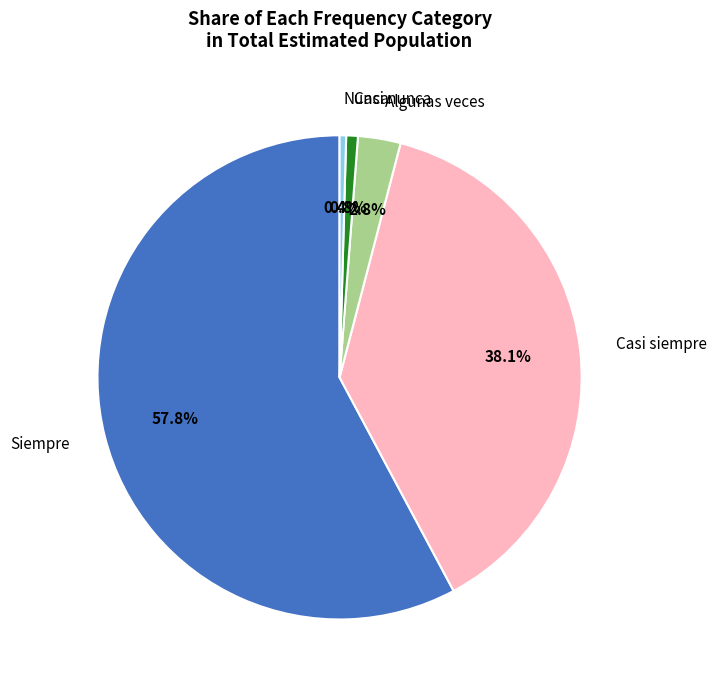

The Casi nunca slice represents 10% of the pie. True or false?

False